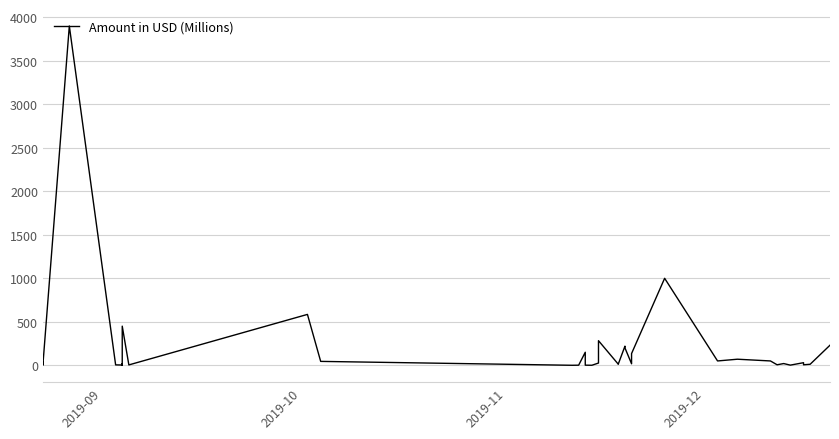

Reading left to right, extract all data points from this chart.

37.0	0.5	3900.0	5.0	3.3	6.0	5.0	18.0	1.0	10.0	450.0	4.5	585.0	45.0	0.3	1.3	150.0	1.5	0.5	26.0	283.0	12.0	15.8	220.0	200.0	17.4	135.0	1000.0	50.0	70.0	50.0	6.0	20.0	2.0	30.0	5.9	12.0	231.0